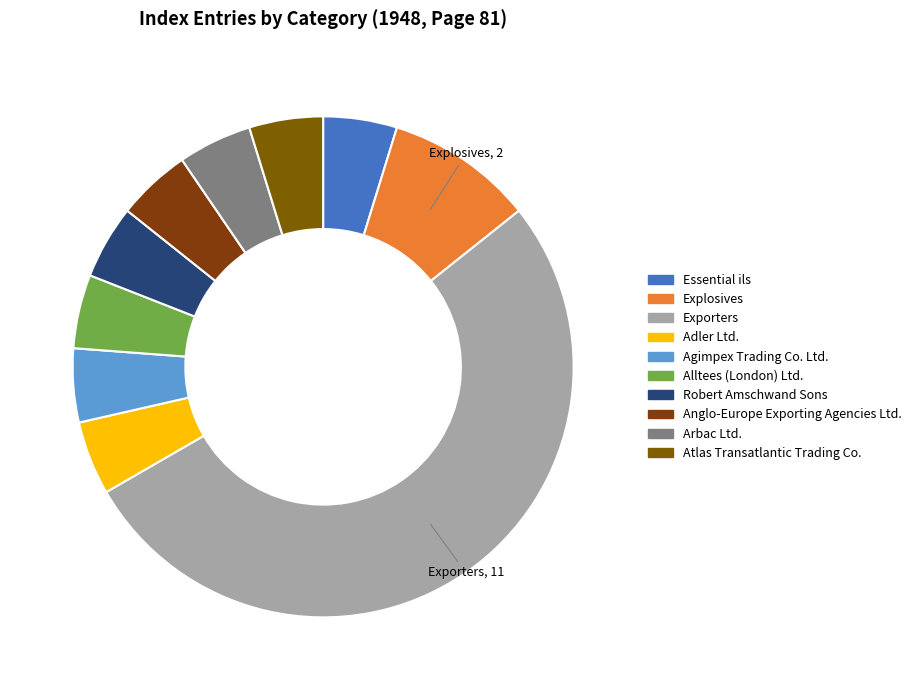

Rank the categories by value from lowest to highest.

Essential ils, Adler Ltd., Agimpex Trading Co. Ltd., Alltees (London) Ltd., Robert Amschwand Sons, Anglo-Europe Exporting Agencies Ltd., Arbac Ltd., Atlas Transatlantic Trading Co., Explosives, Exporters